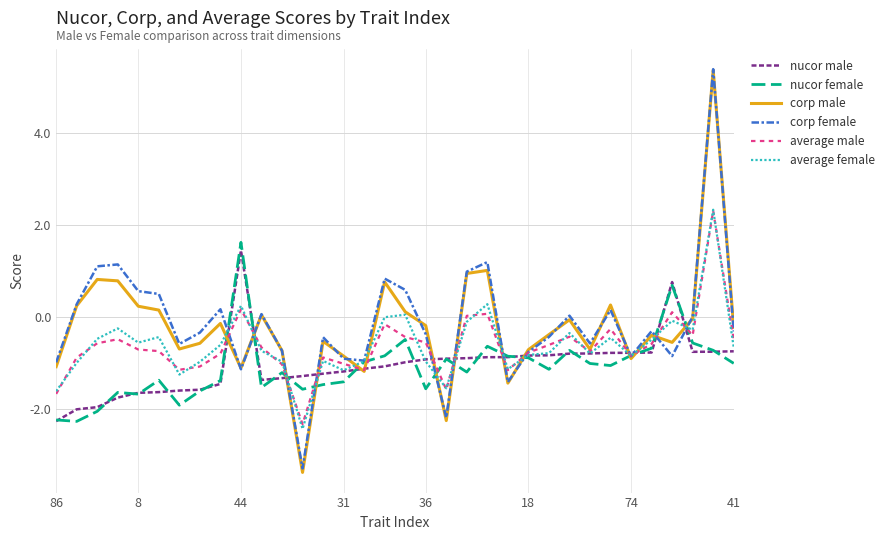

What is the minimum value for average female?

-2.4